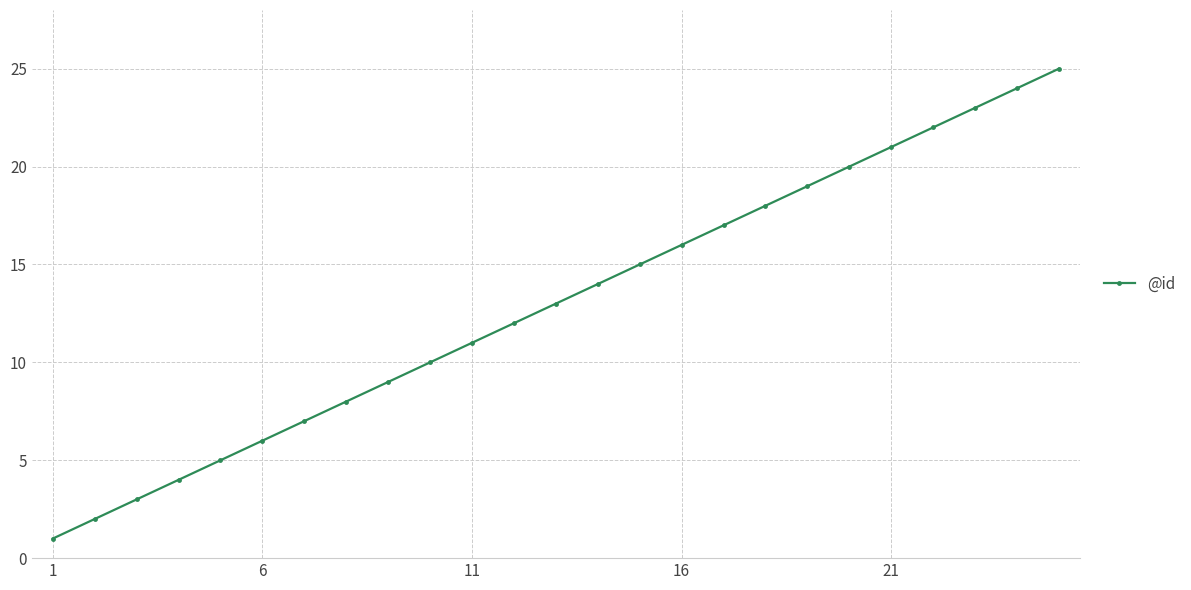

What is the average value?

13